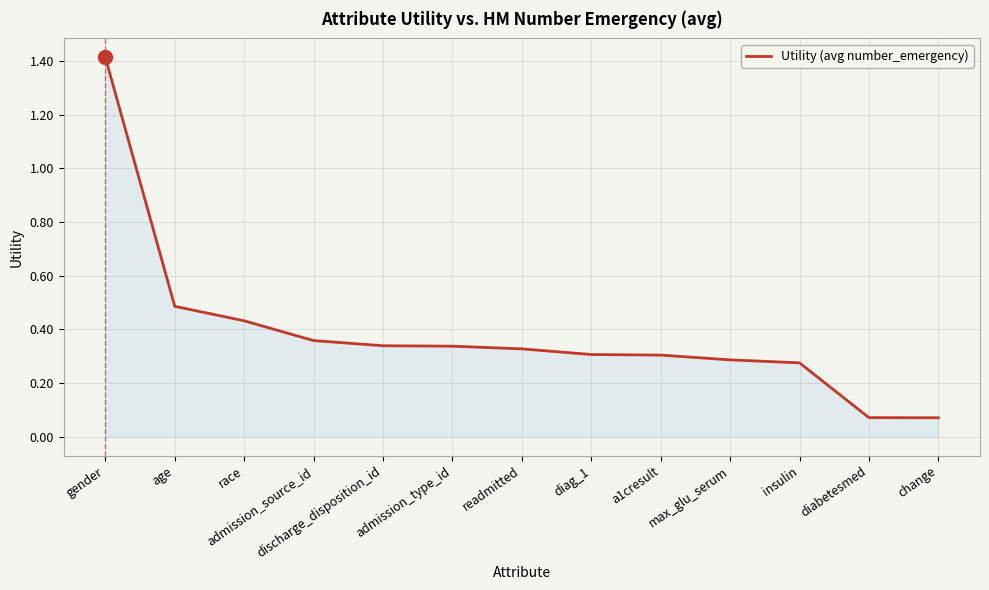

The chart shows a value of 0.2 at insulin. True or false?

False